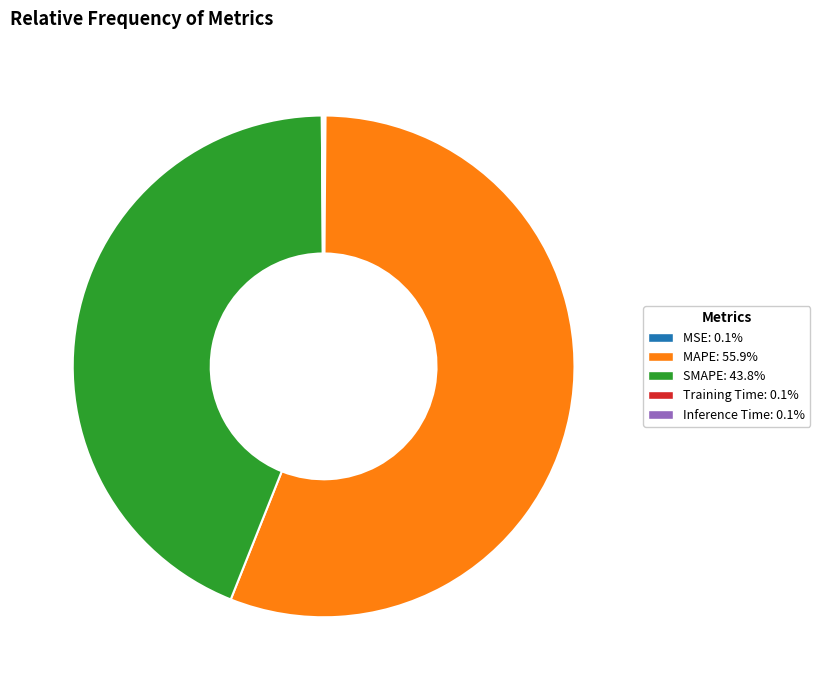

What is the ratio of the value at SMAPE: 43.8% to the value at MAPE: 55.9%?

0.8